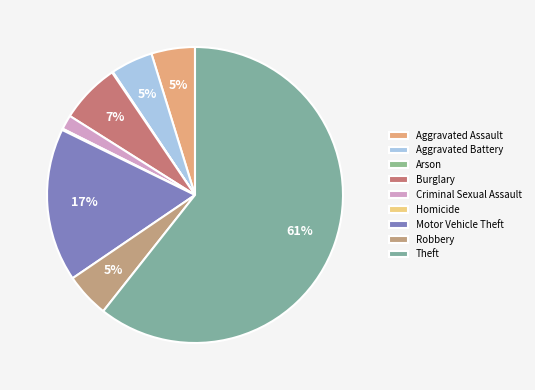

Which slice is the largest?

Theft